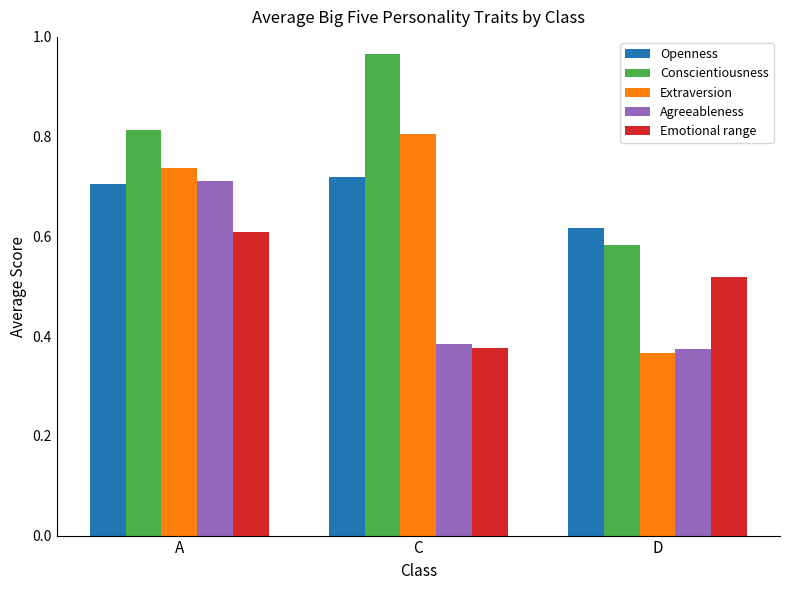

At which category does the chart reach its peak across all series?

C